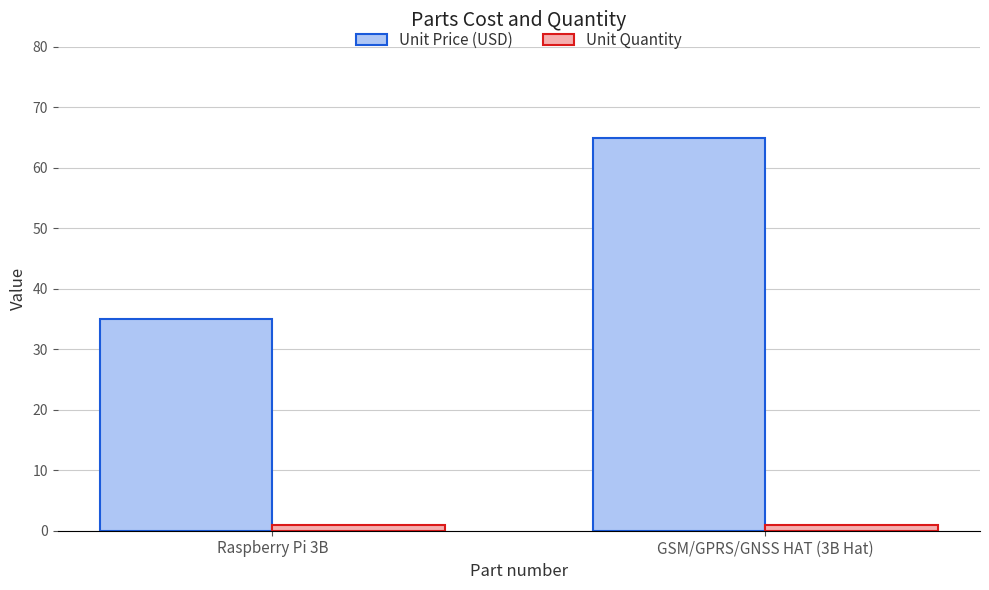

What is the label of the 1st bar from the right?

GSM/GPRS/GNSS HAT (3B Hat)